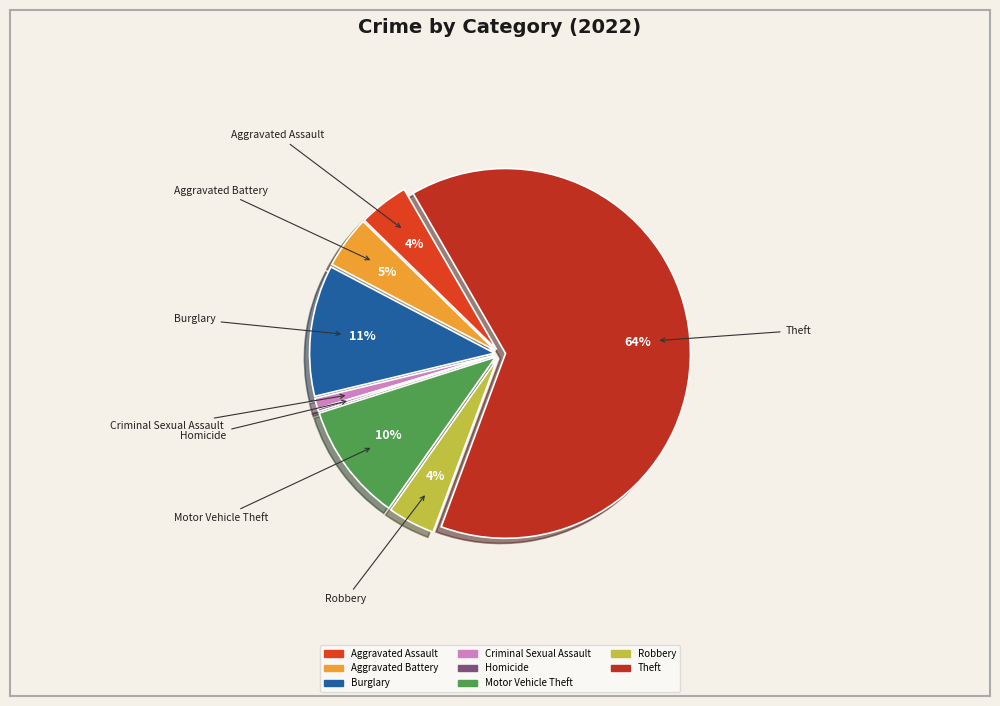

What is the majority slice?

Theft